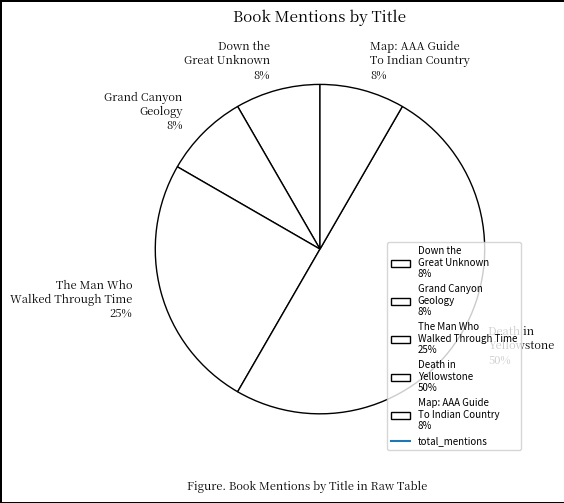

To the nearest percent, what percentage of the pie is Grand Canyon Geology?

8%